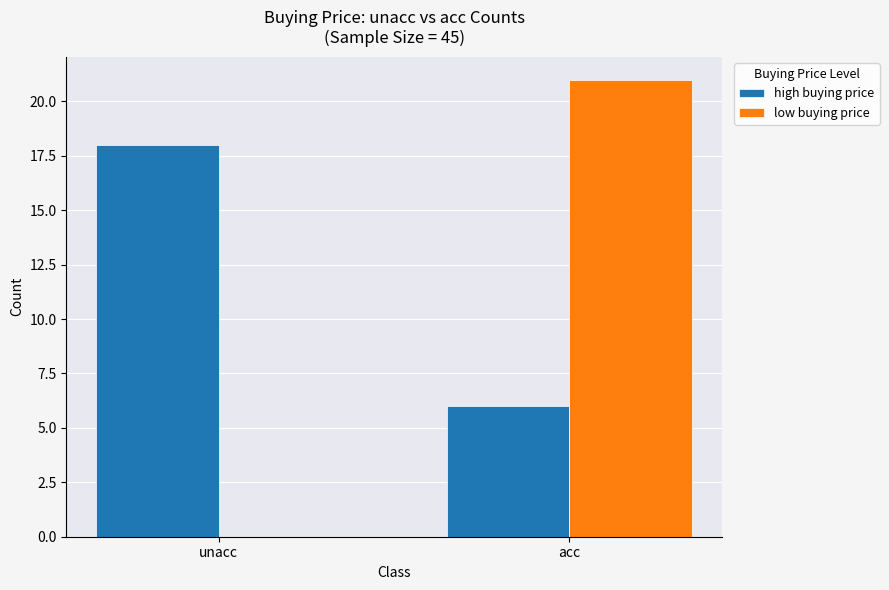

Which series changed the most between unacc and acc?

low buying price